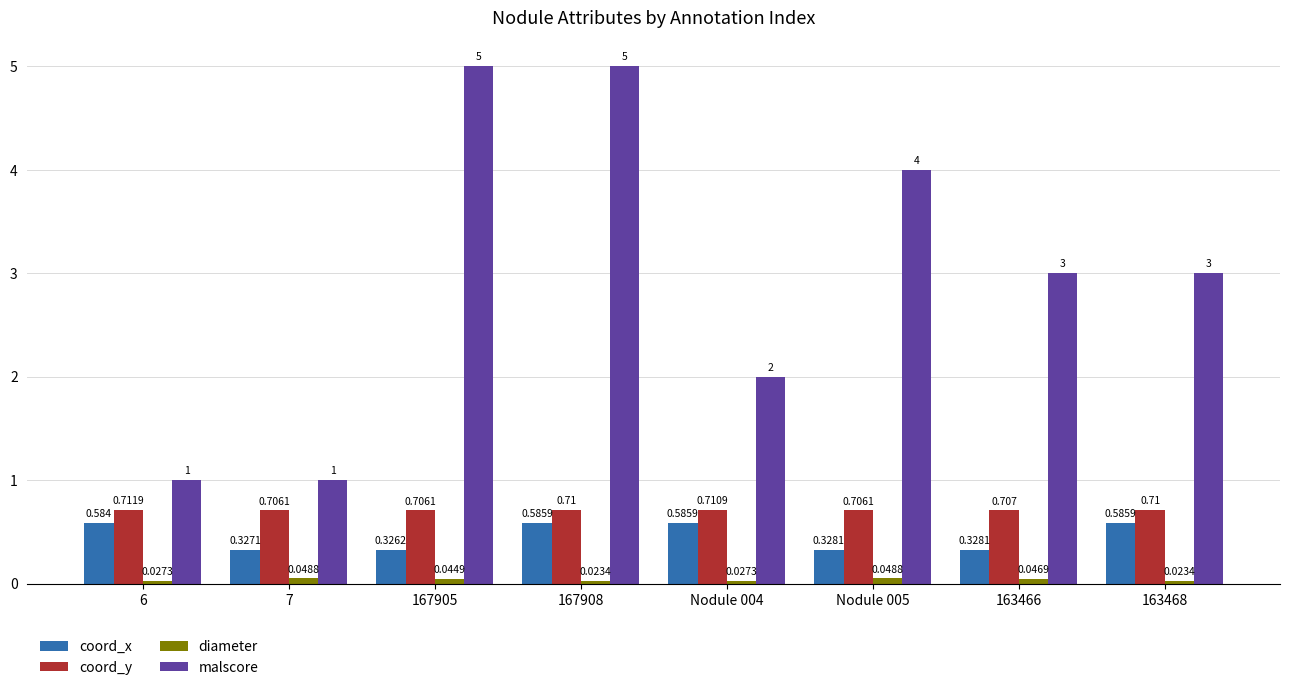

What is the label of the 6th bar from the right?

167905